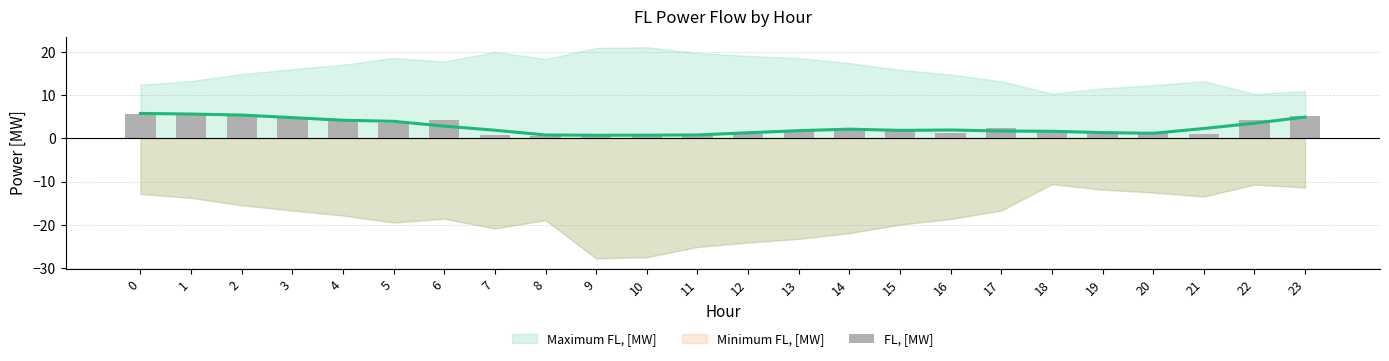

How many categories are shown in the chart?

24